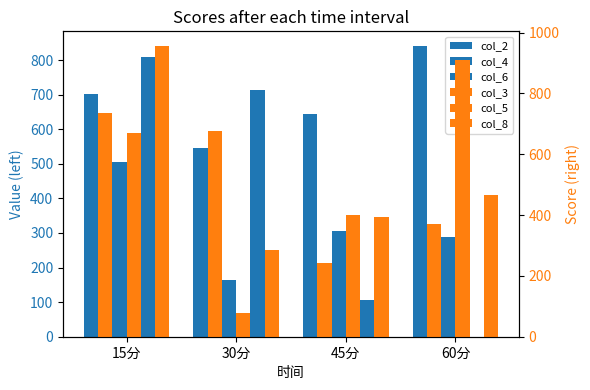

Where is col_6 nearest to the value 403?

45分